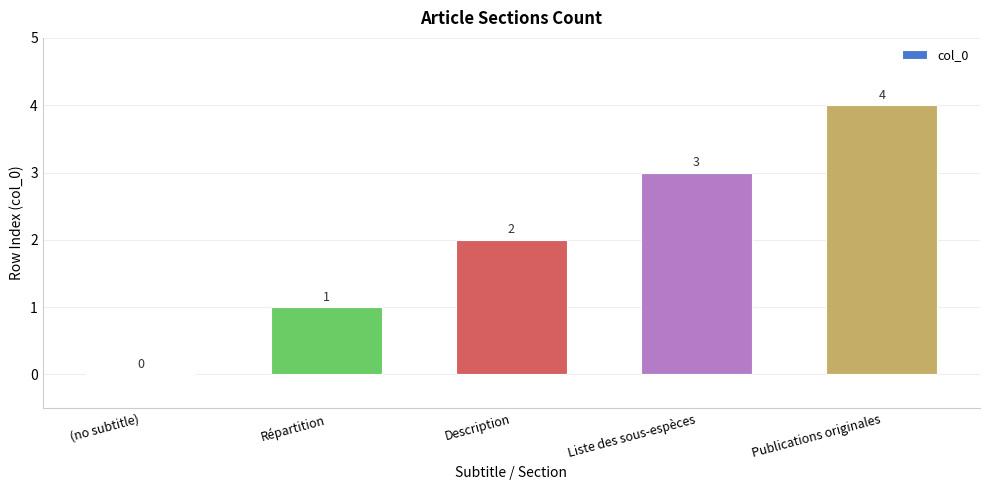

How many values are between 1 and 3?

3